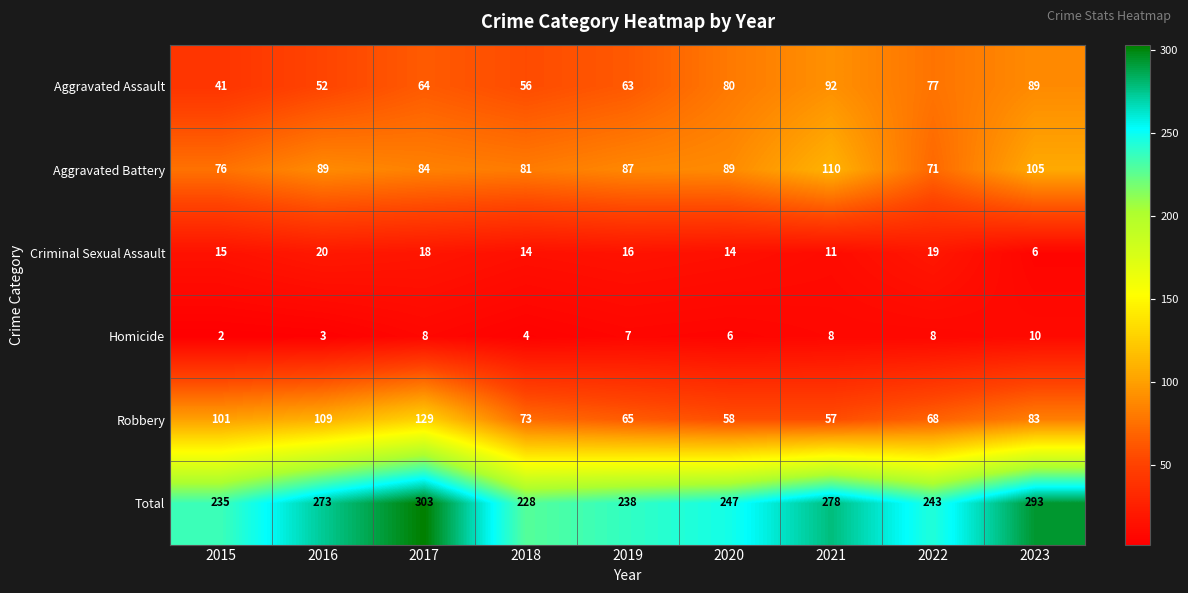

What is the spread (max minus min) of values at 2020?

241